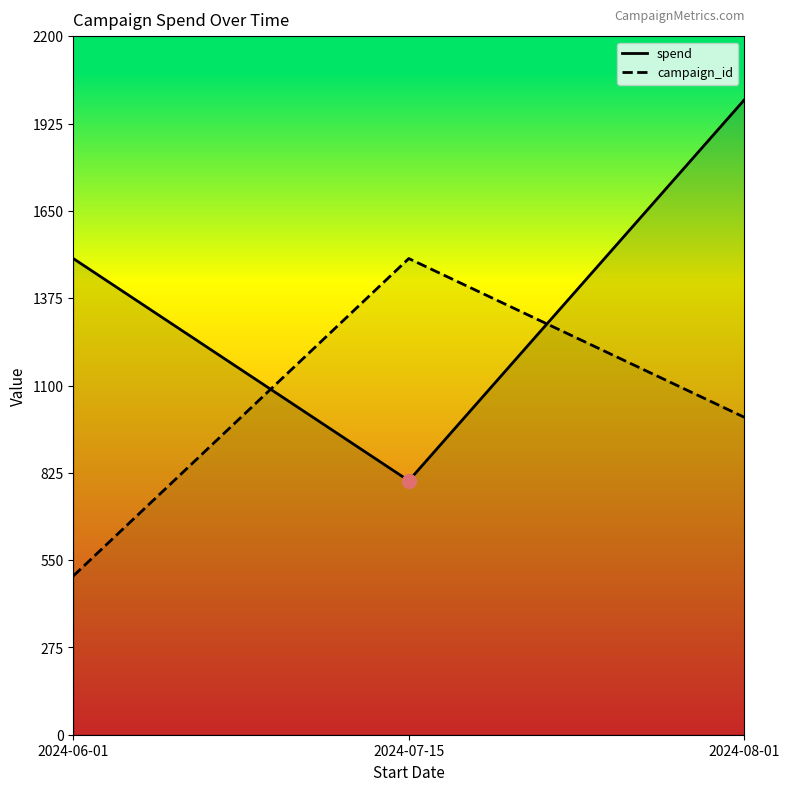

What is the difference between the maximum and minimum values in the campaign_id series?

1000